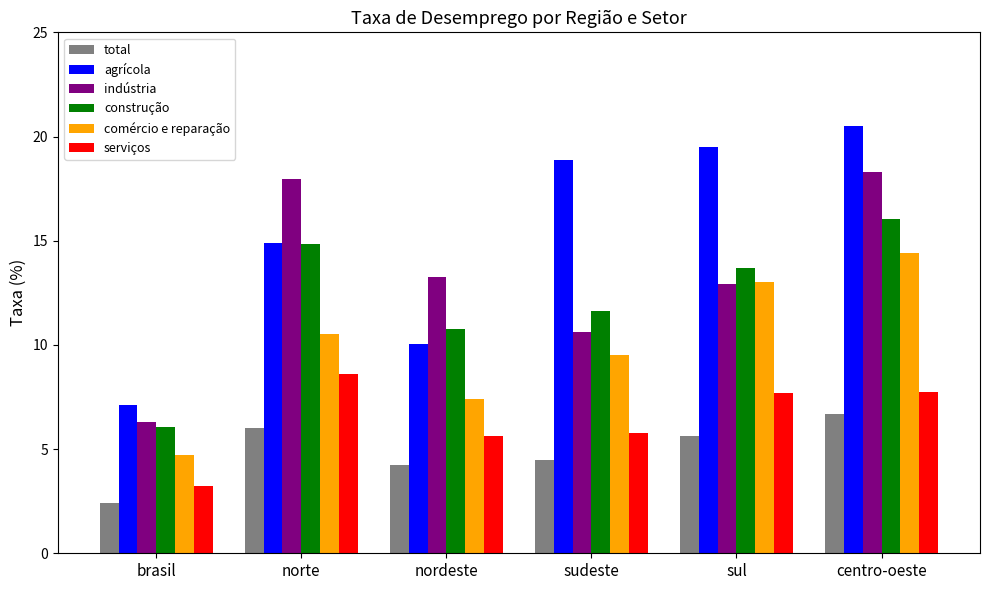

What is the highest value of the indústria series?

18.3